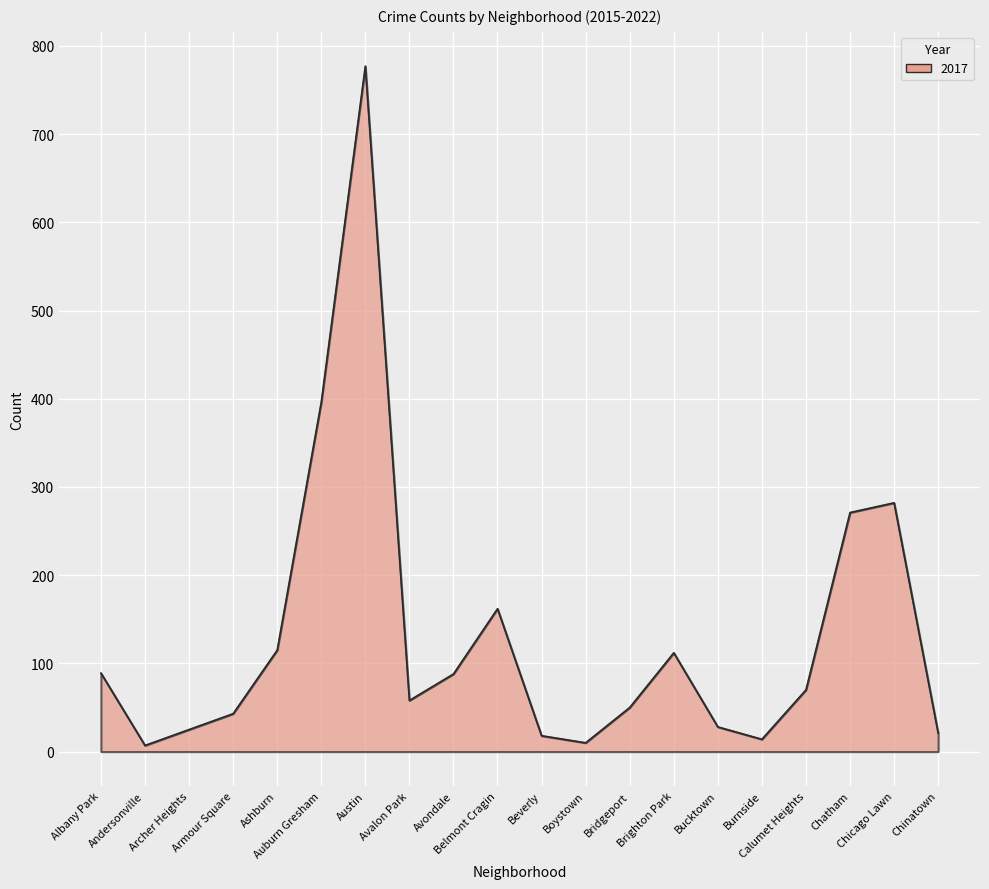

What is the greatest value displayed?

777